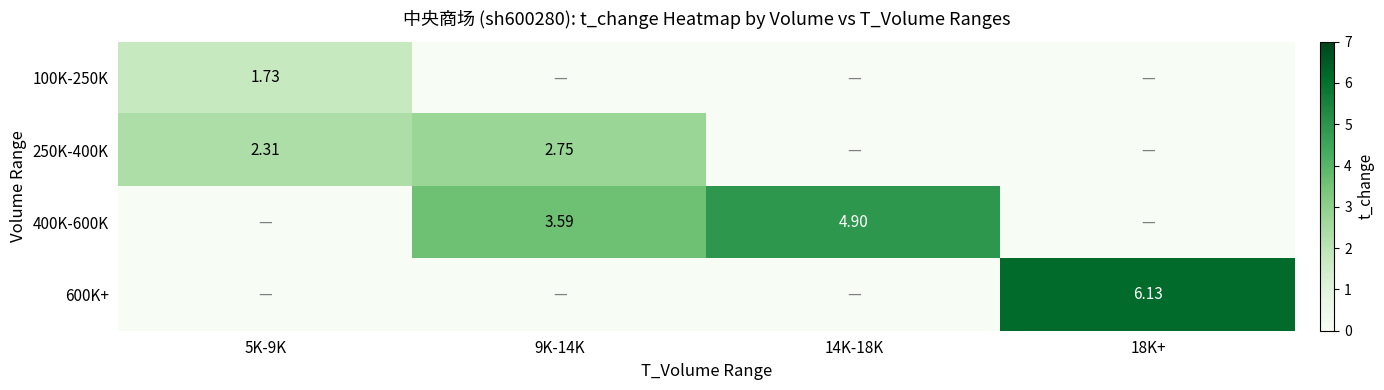

Is the value of 400K-600K at 9K-14K greater than the value of 250K-400K at 9K-14K?

Yes